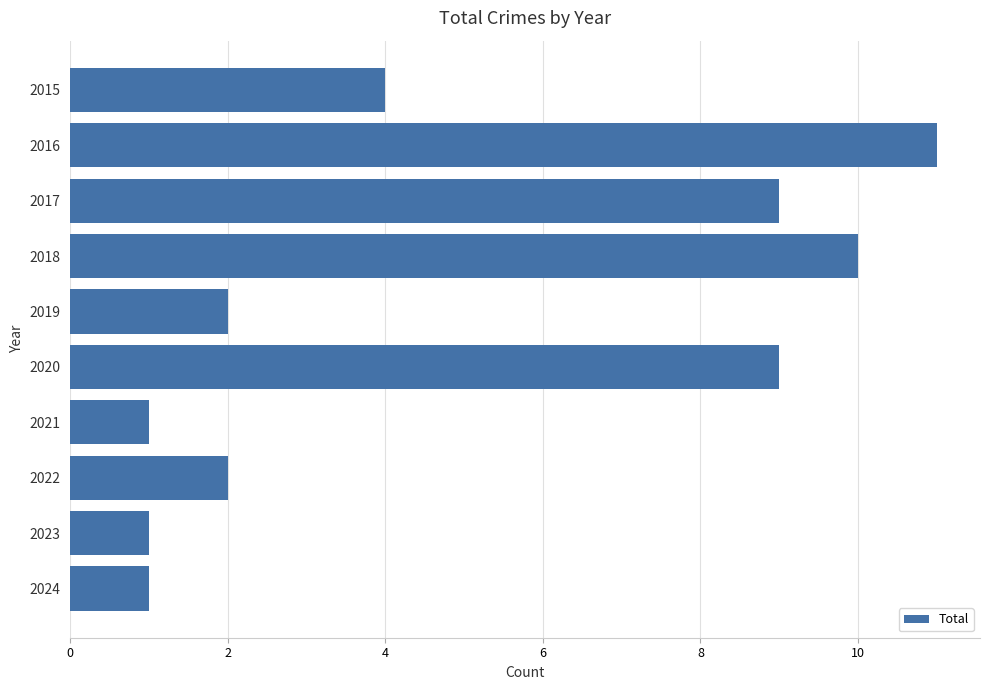

Where is the data nearest to the value 6?

2015